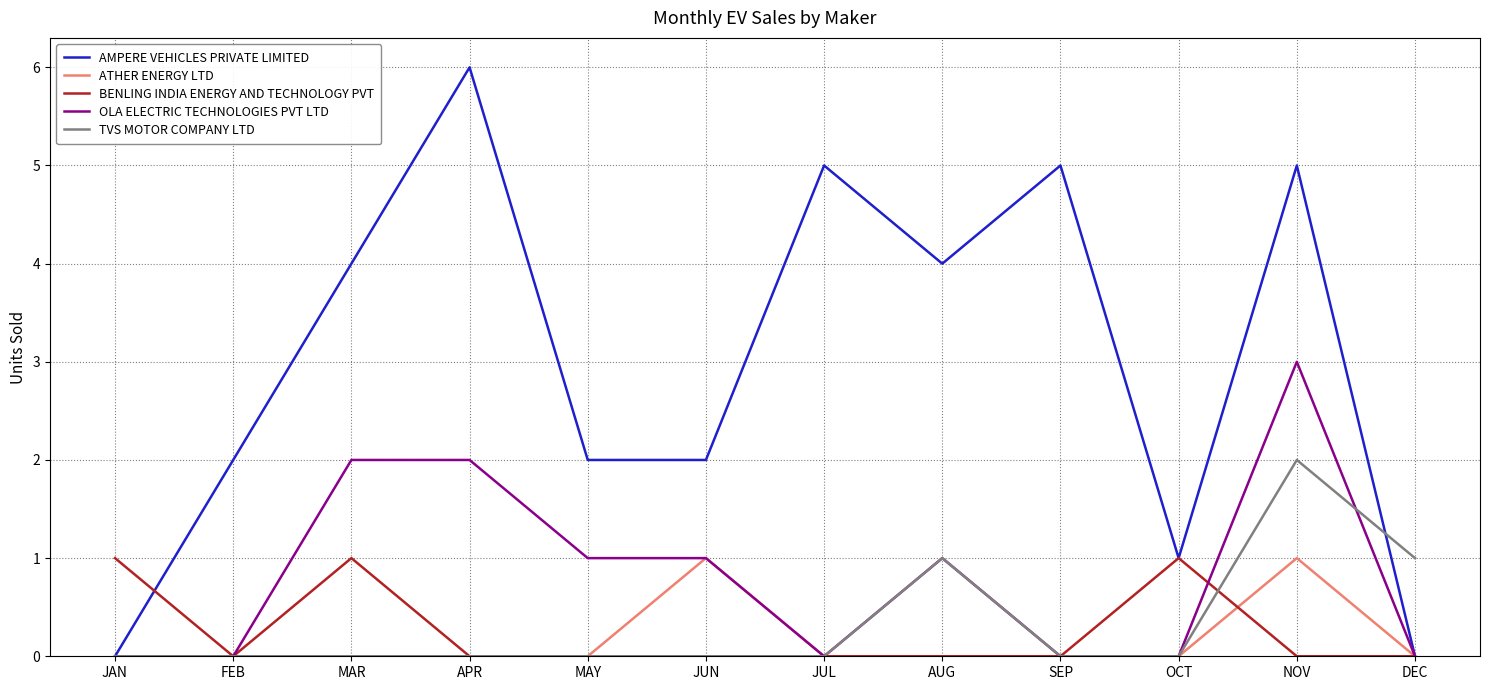

What position from the left is JAN?

1